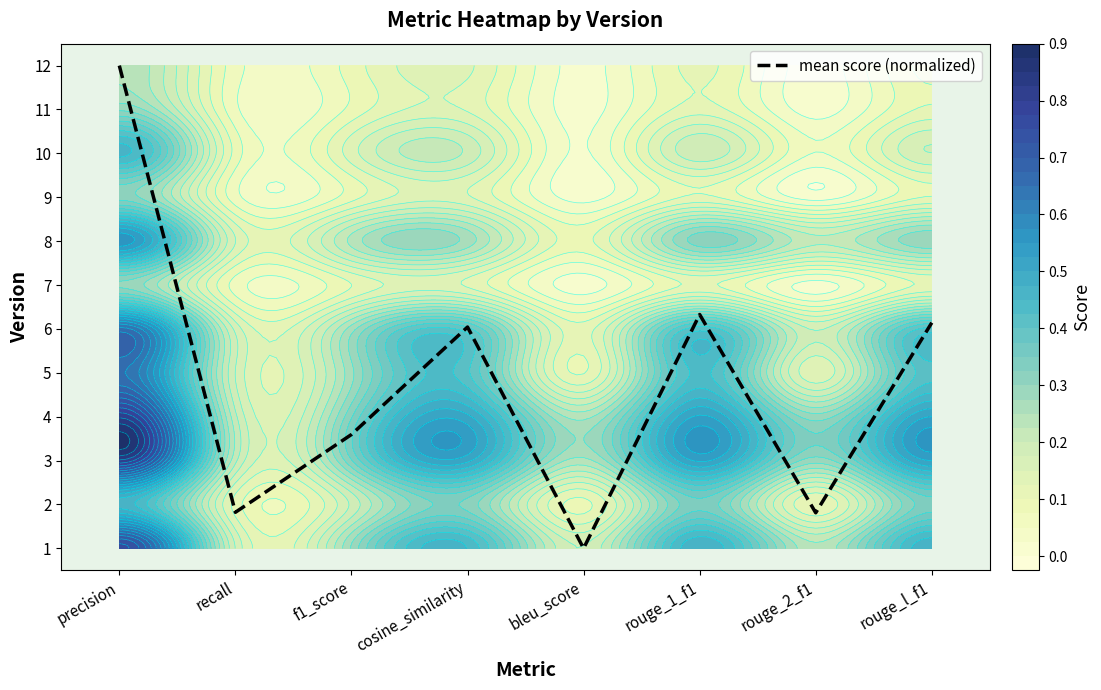

At which category does the chart reach its peak across all series?

precision